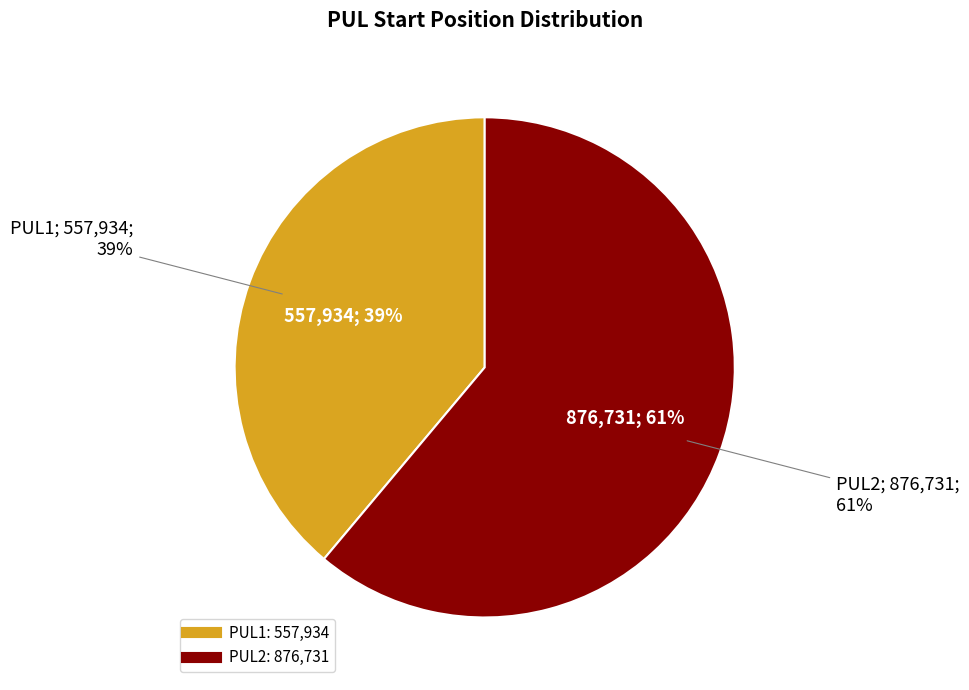

True or false: PUL2 accounts for 61% of the total.

True